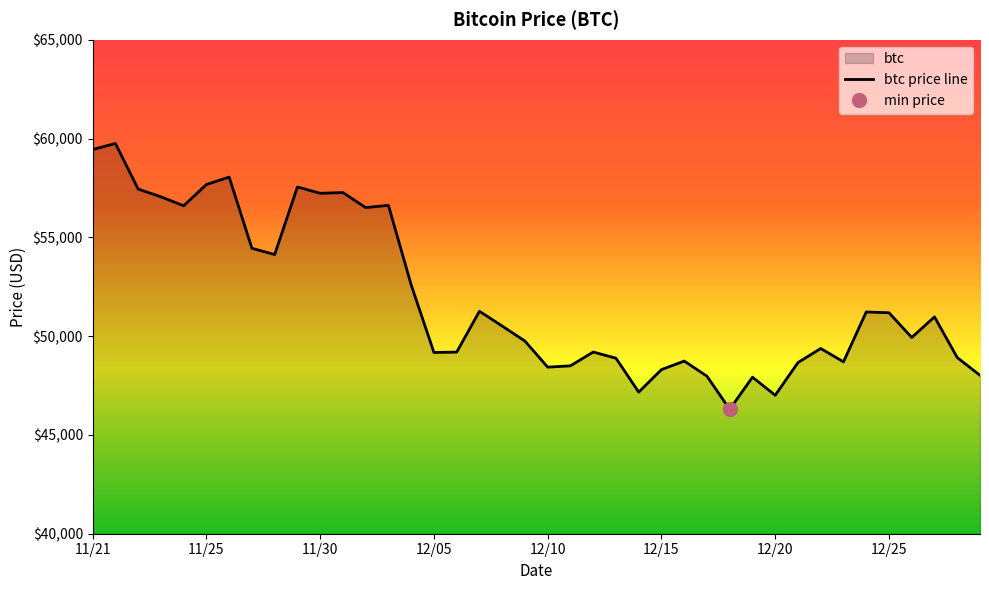

How many lines are shown in the chart?

1